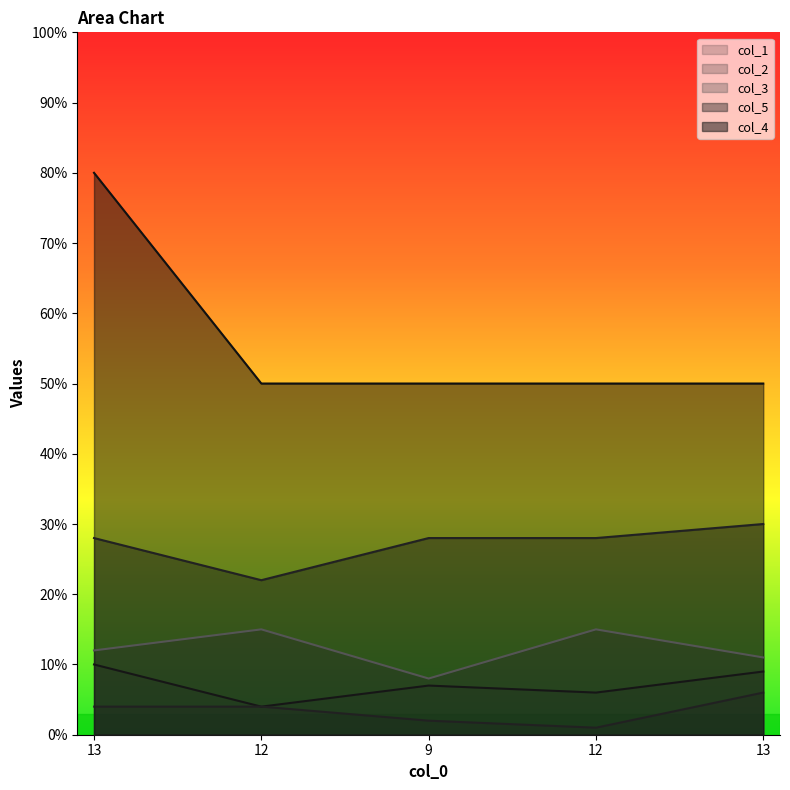

How many data points in col_4 are above 5?

1